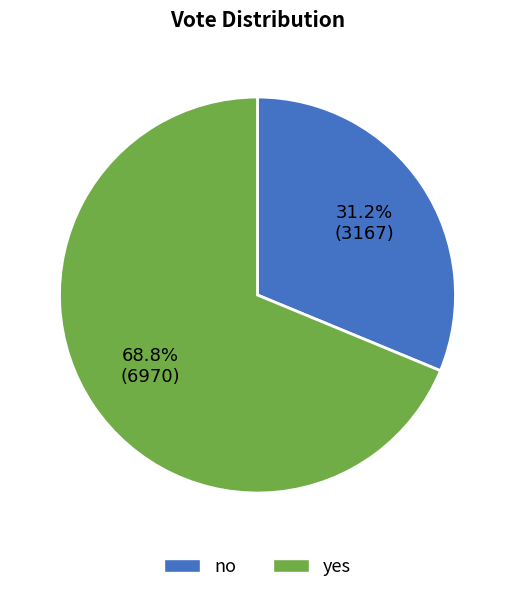

What percentage do yes and no together represent?

100.0%